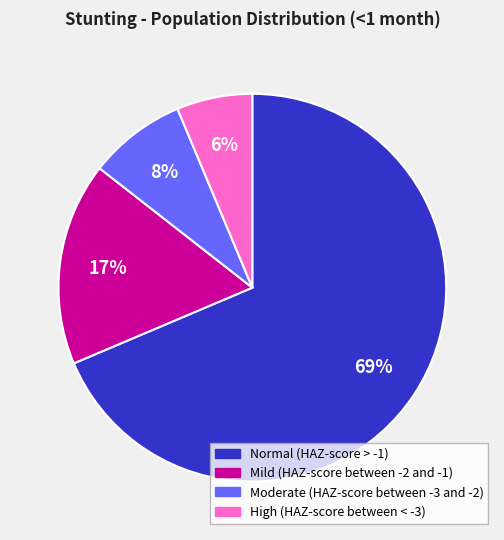

Which category has the biggest portion of the pie?

Normal (HAZ-score > -1)